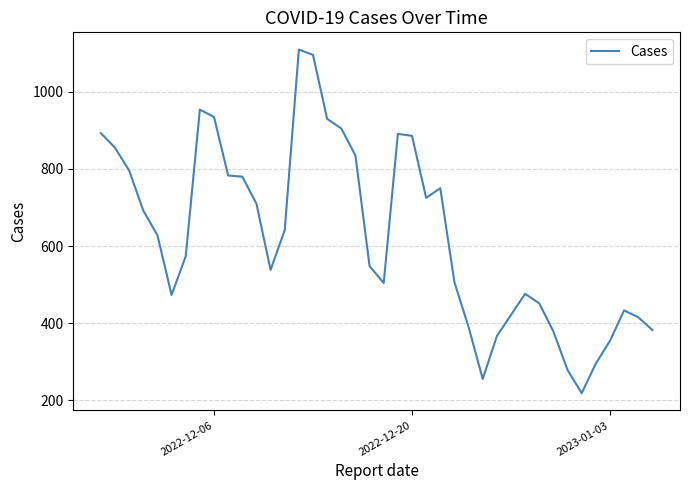

What is the minimum value shown in the chart?

218